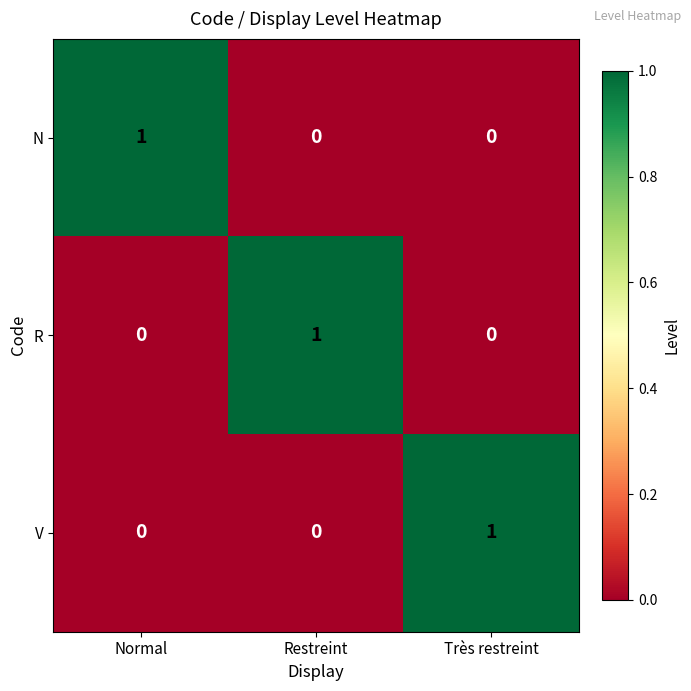

The R series shows -1 at Normal. True or false?

False